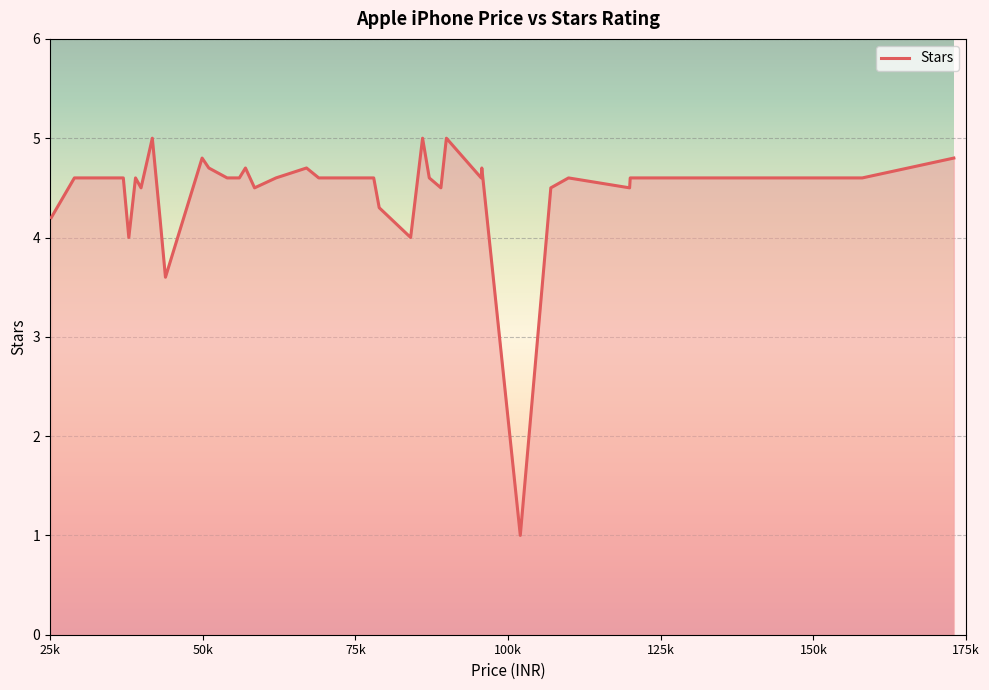

What is the minimum value shown in the chart?

1.0